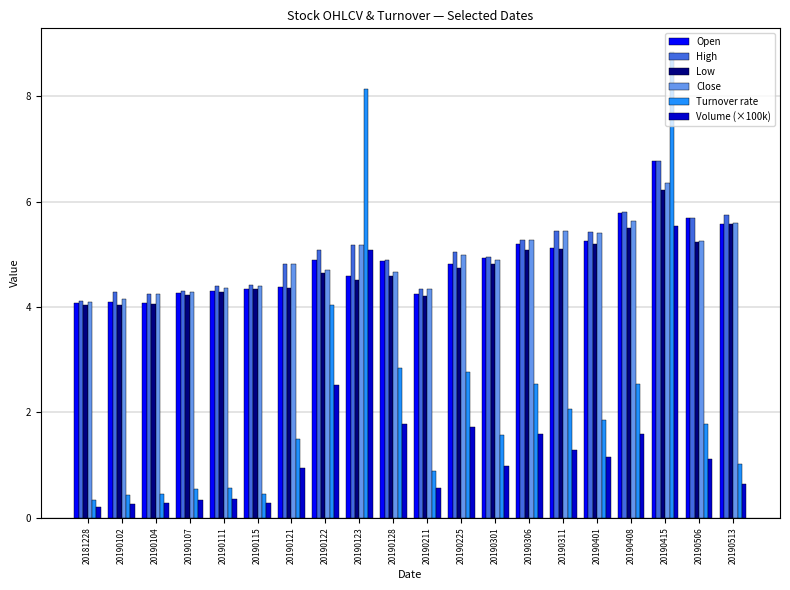

What is the spread (max minus min) of values at 20190128?

3.1